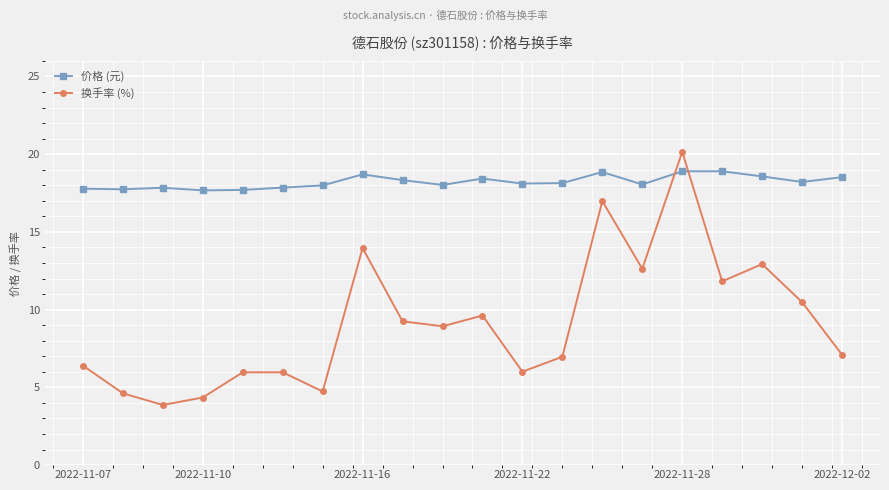

Rank the series by their maximum value, from lowest to highest.

价格 (元), 换手率 (%)